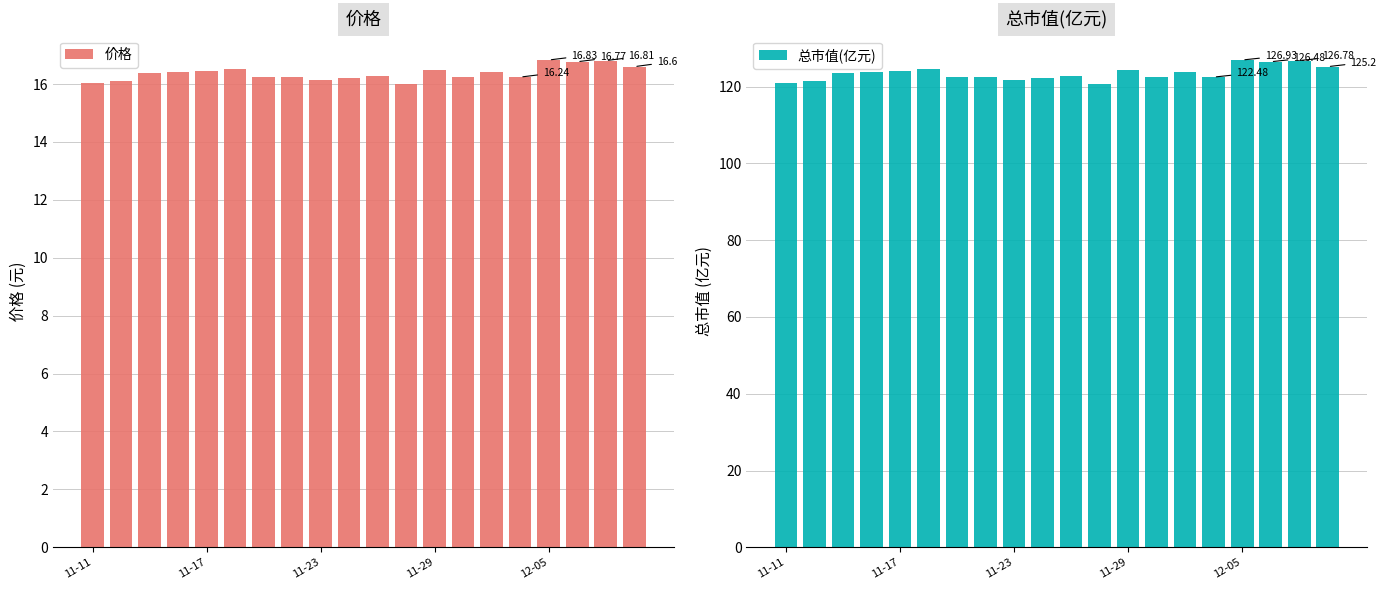

Is it true that 价格 equals 26.5 at 18?

False